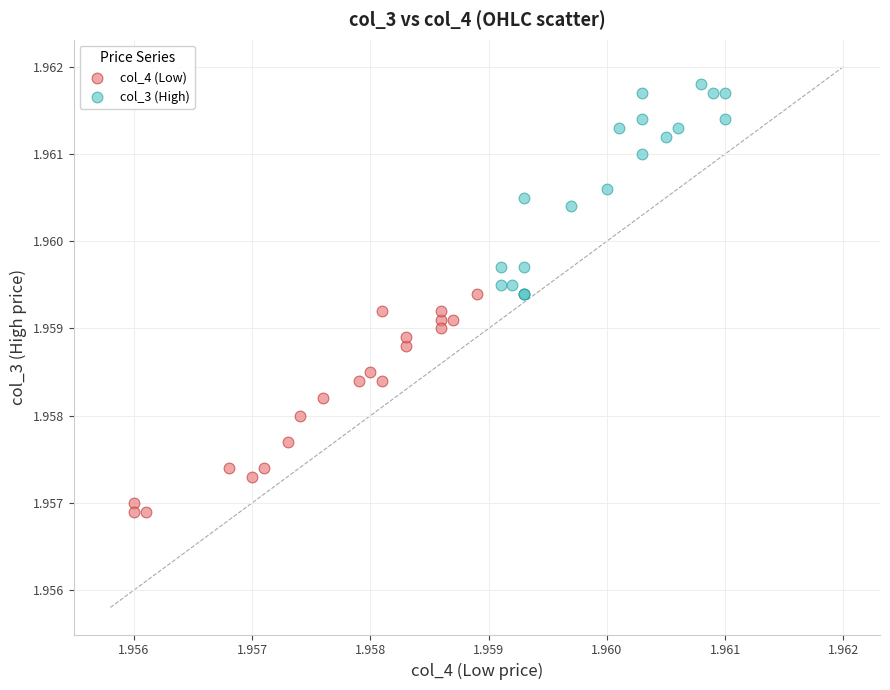

Which series reaches the minimum Y coordinate?

col_4 (Low)